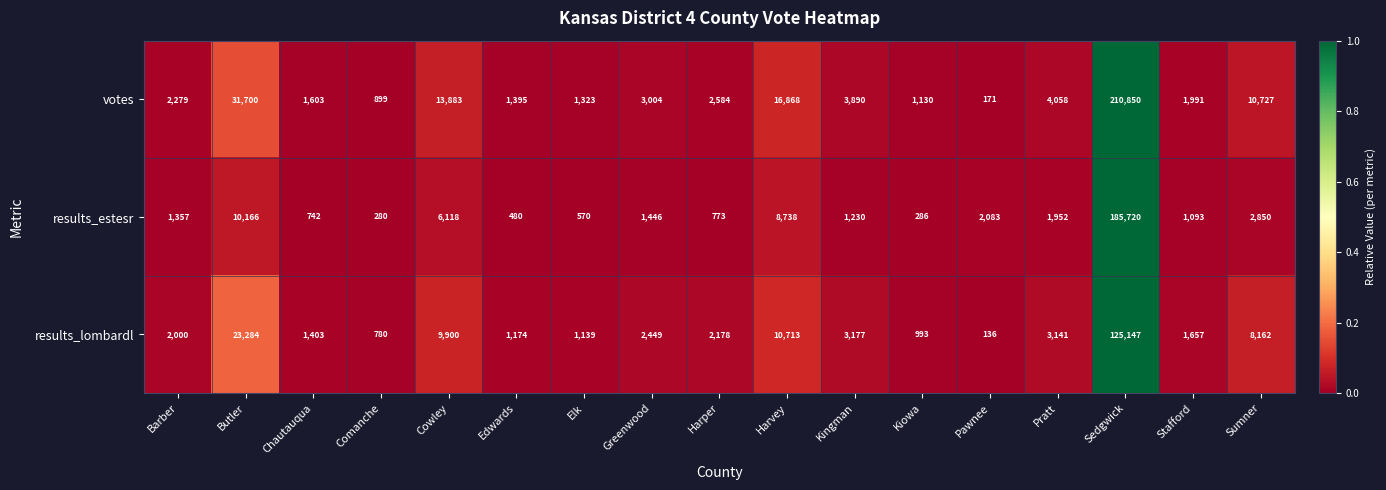

What is the sum of the results_lombardl values at Stafford and Cowley?

11557